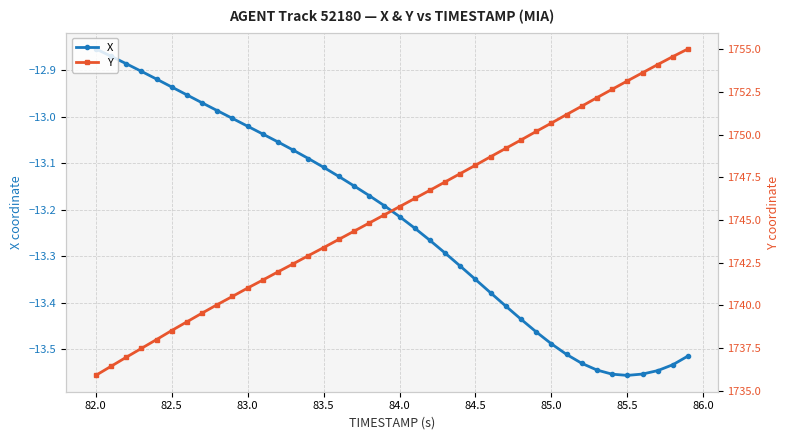

What is the total value across all series at 82.0?

1723.5